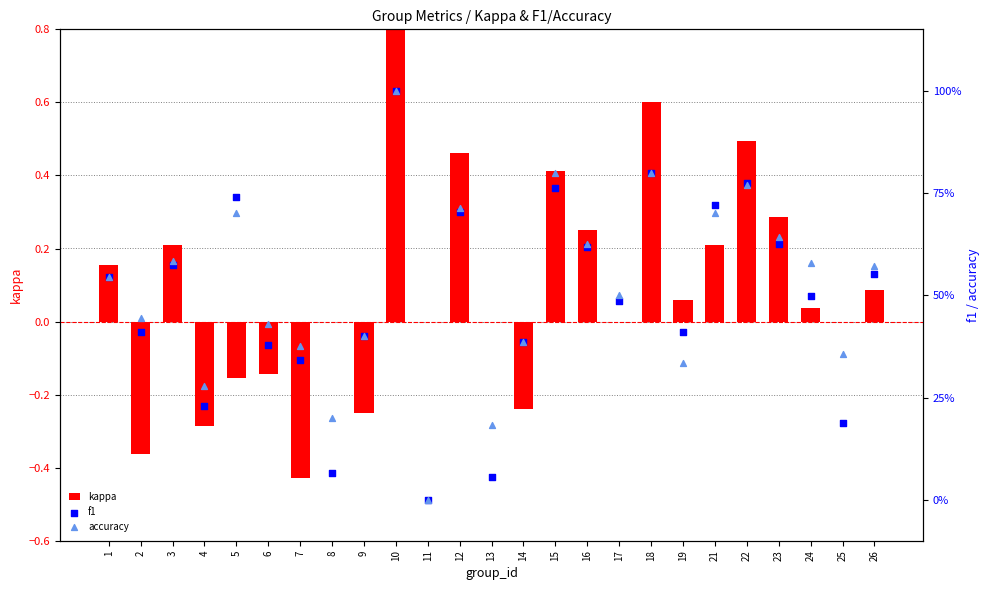

At which category is the sum across all series the highest?

10